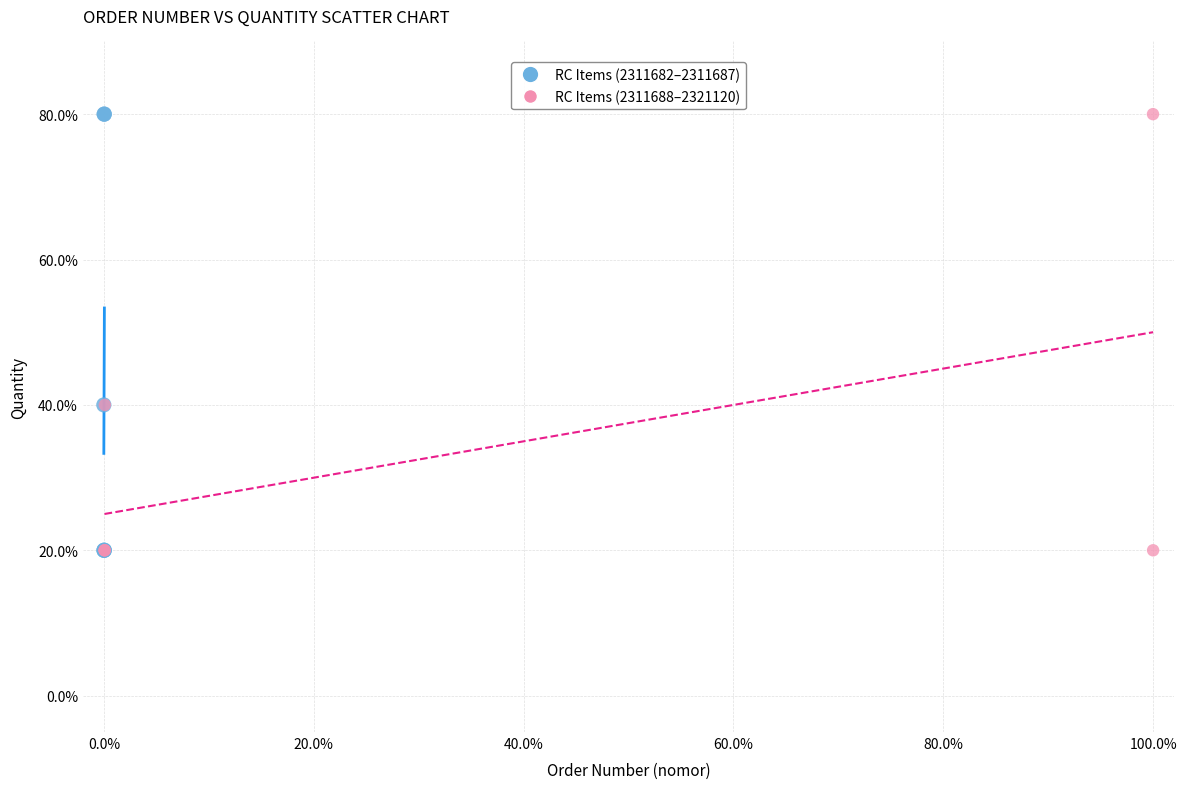

What are all the series names shown in the legend?

RC Items (2311682–2311687), RC Items (2311688–2321120)